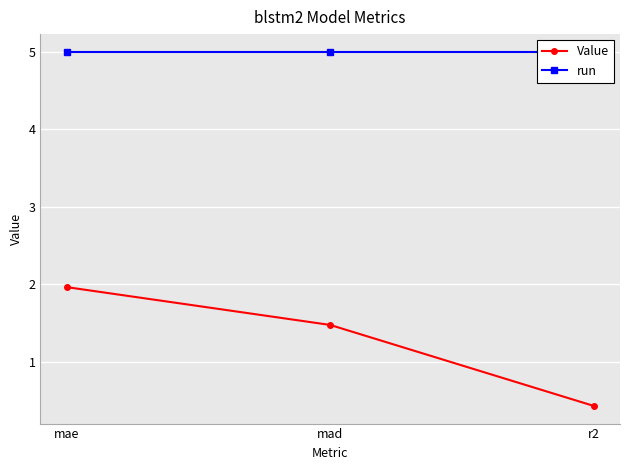

How many data points in Value are less than 1?

1